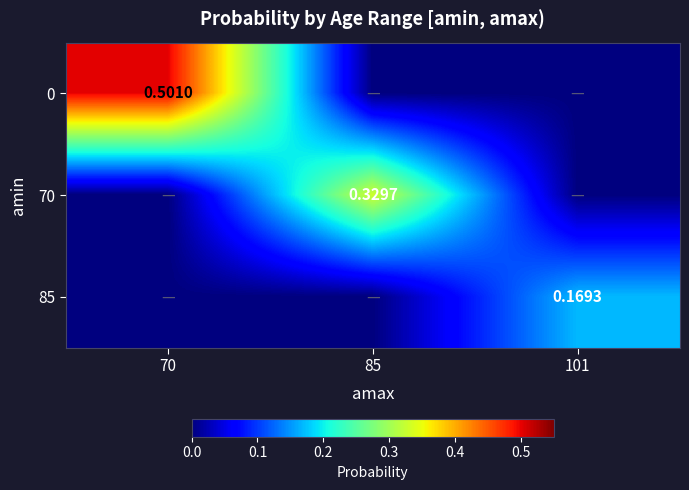

What is the spread (max minus min) of values at 85?

0.3